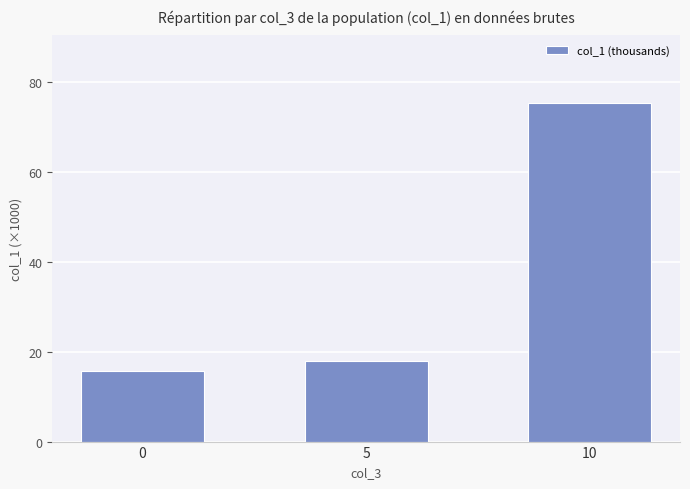

What value does the data have at 0?

15.7